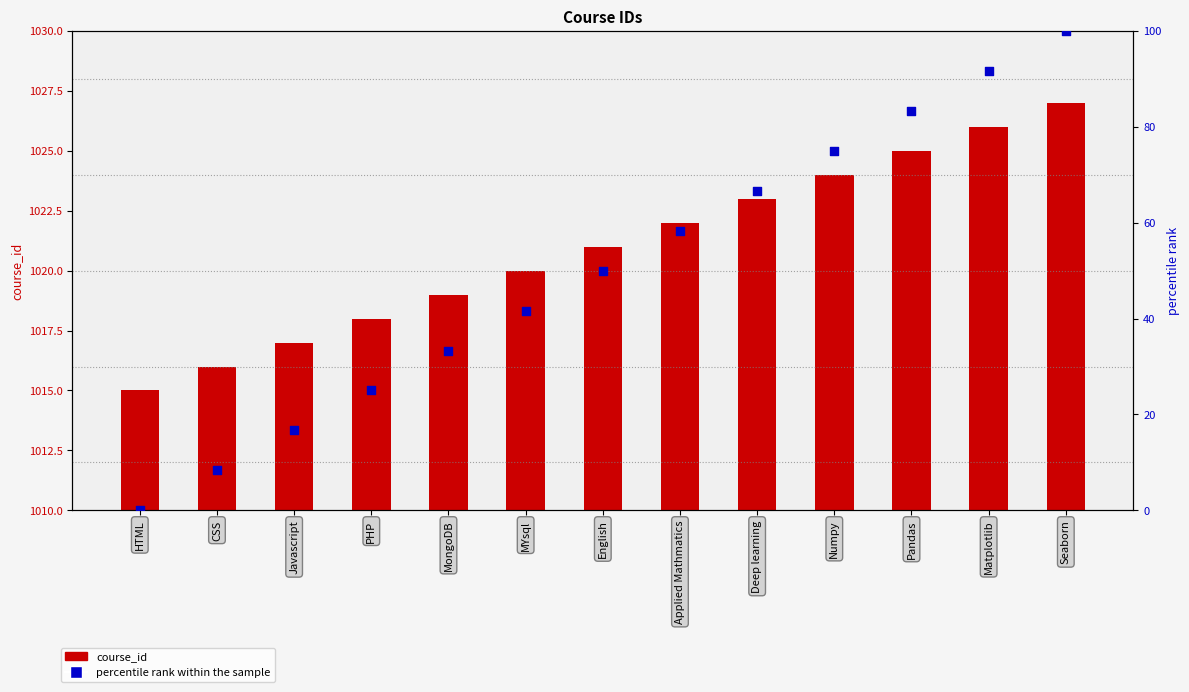

Which series has the largest Y range (max minus min)?

percentile rank within the sample